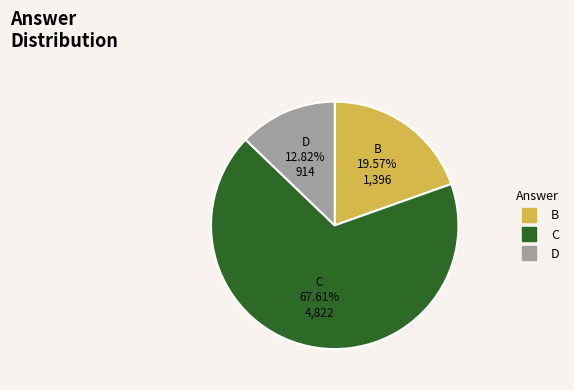

Is there a majority slice in this chart?

Yes